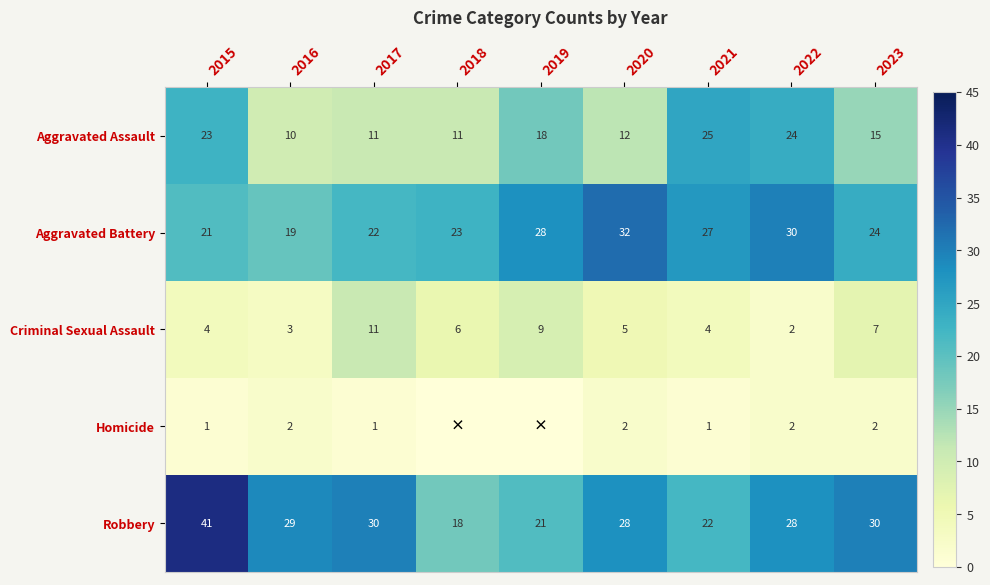

Read the Aggravated Assault value at 2022.

24